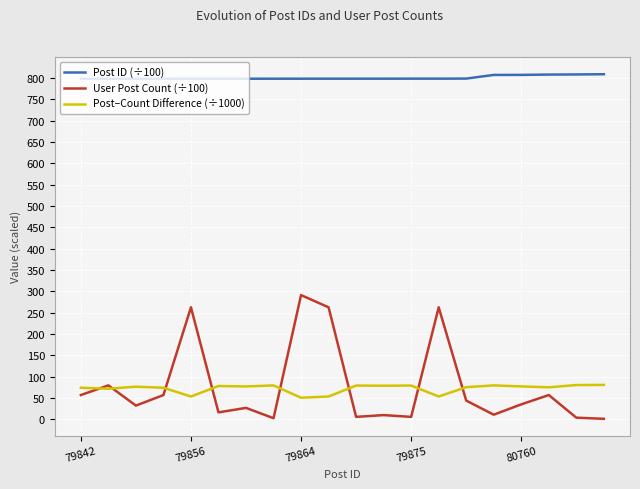

Which series has the largest range (max minus min)?

User Post Count (÷100)